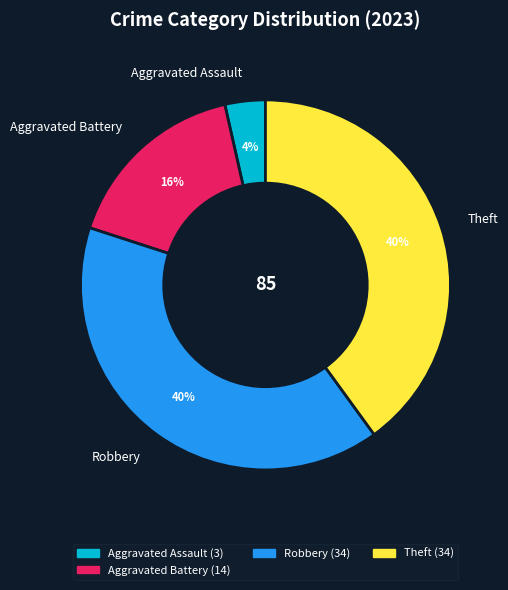

True or false: Robbery accounts for 34% of the total.

False